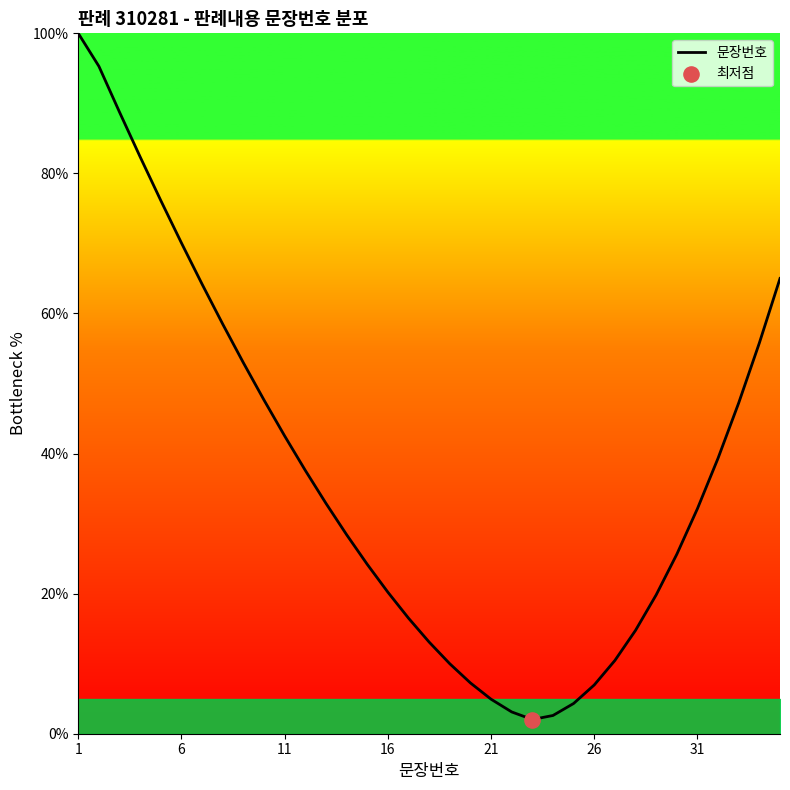

What is the maximum value shown in the chart?

100.0